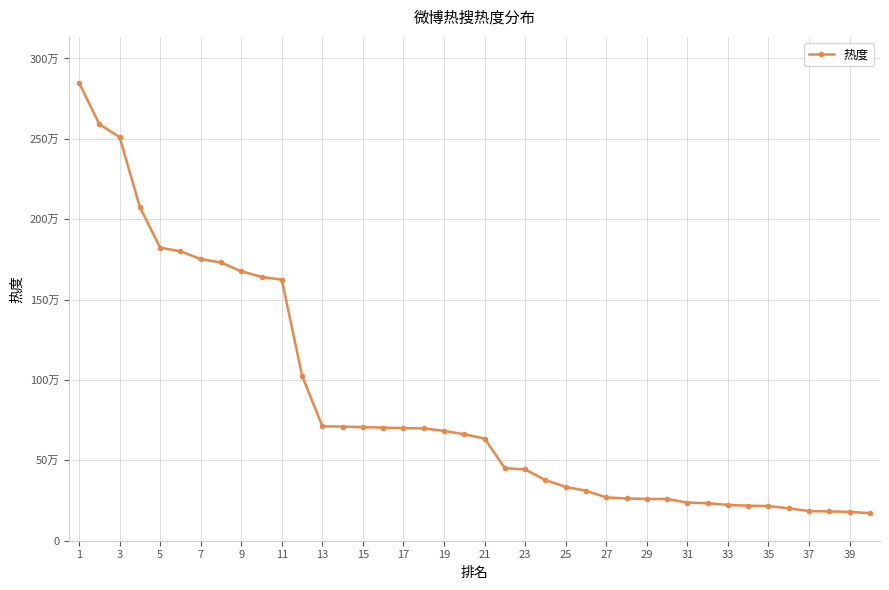

Is this an area chart (filled region under the line)?

No